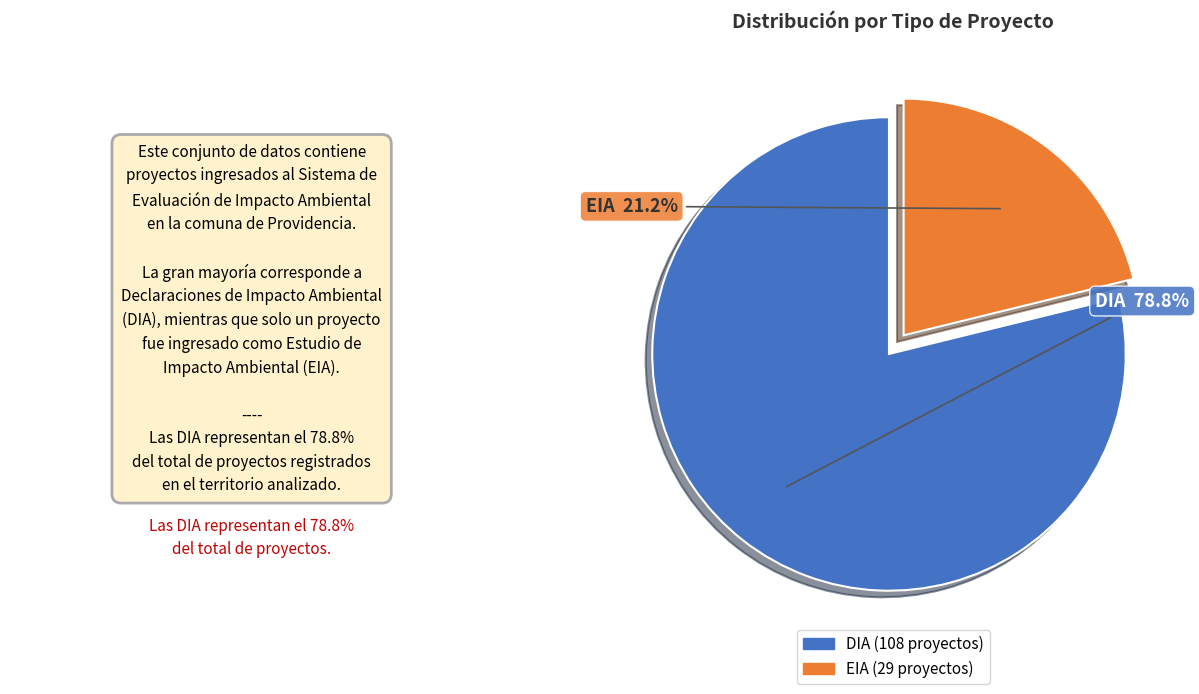

Does any single category account for the majority?

Yes